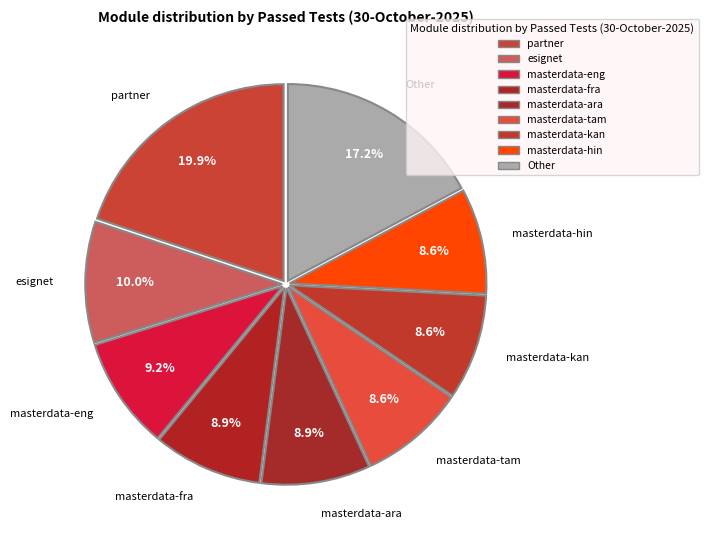

How many slices are in this pie chart?

9